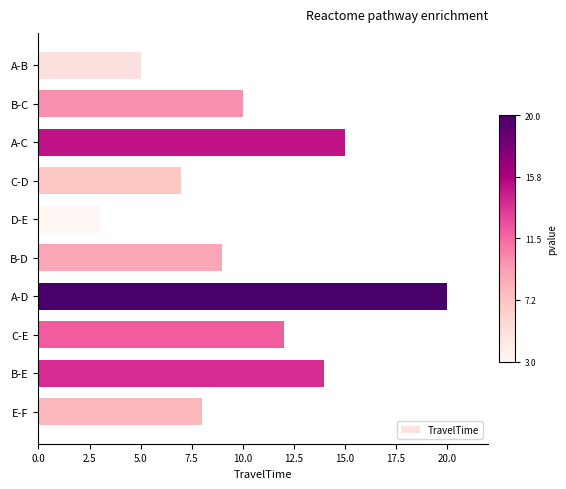

The chart shows a value of 4 at D-E. True or false?

False